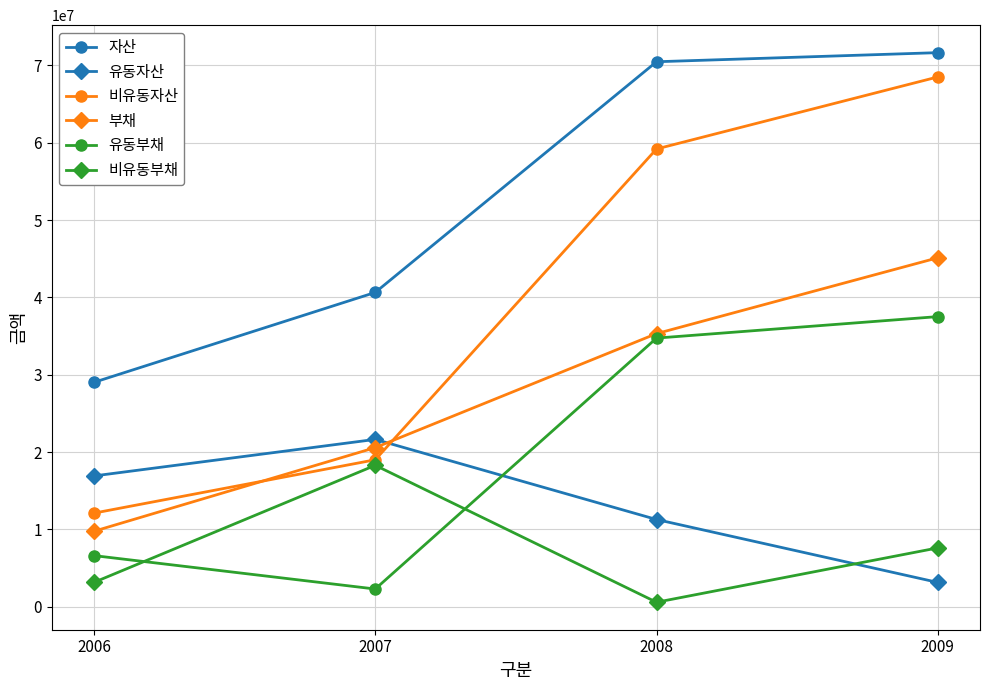

True or false: 부채 and 비유동부채 cross at least once.

False